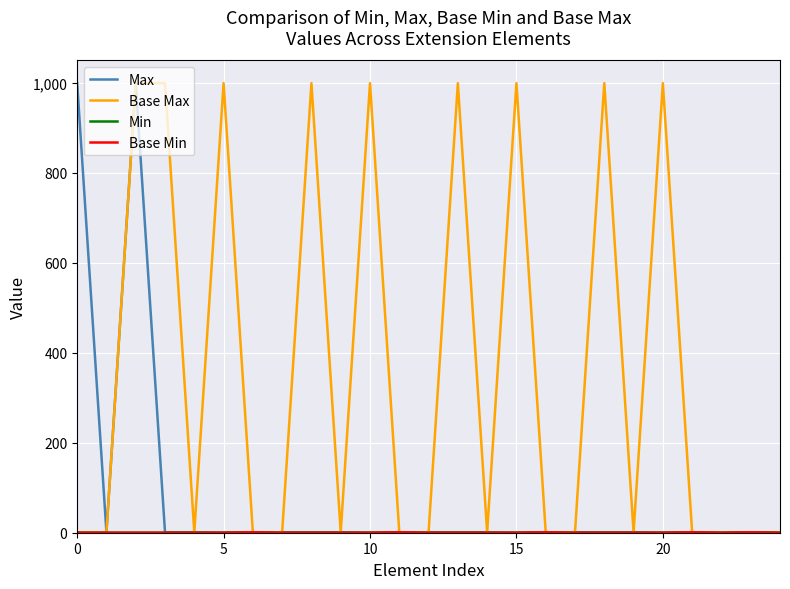

True or false: Max and Base Min intersect in this chart.

False